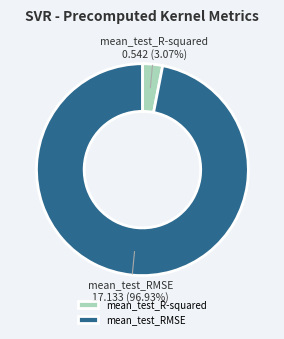

To the nearest percent, what is the difference between the mean_test_R-squared and mean_test_RMSE slice percentages?

94%